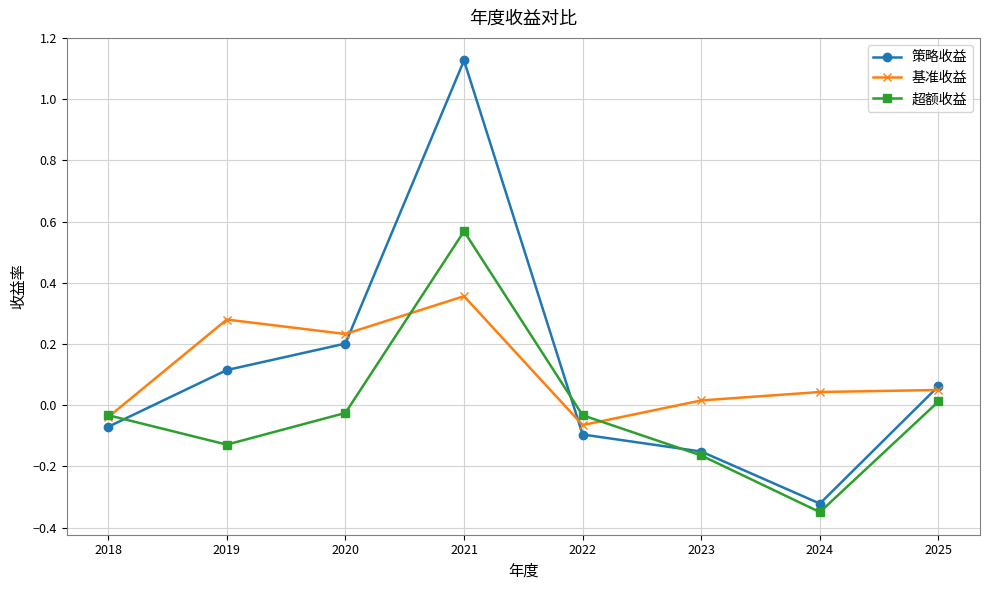

Between 2023 and 2025, which series saw the biggest shift?

策略收益